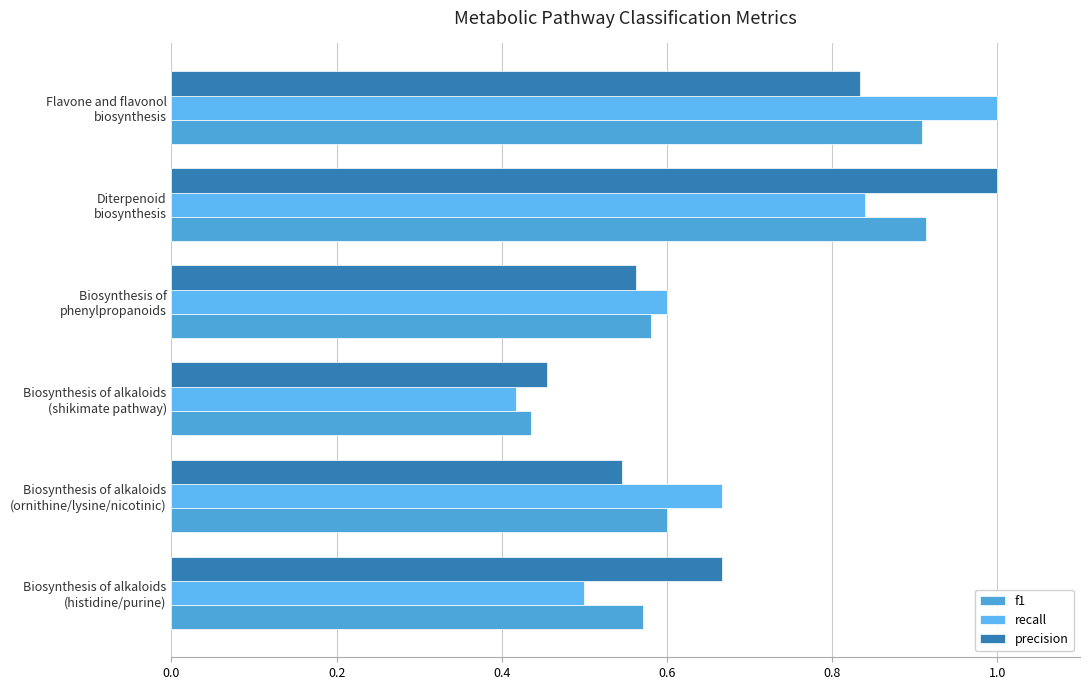

Count the precision values in the range 0 to 1.

6